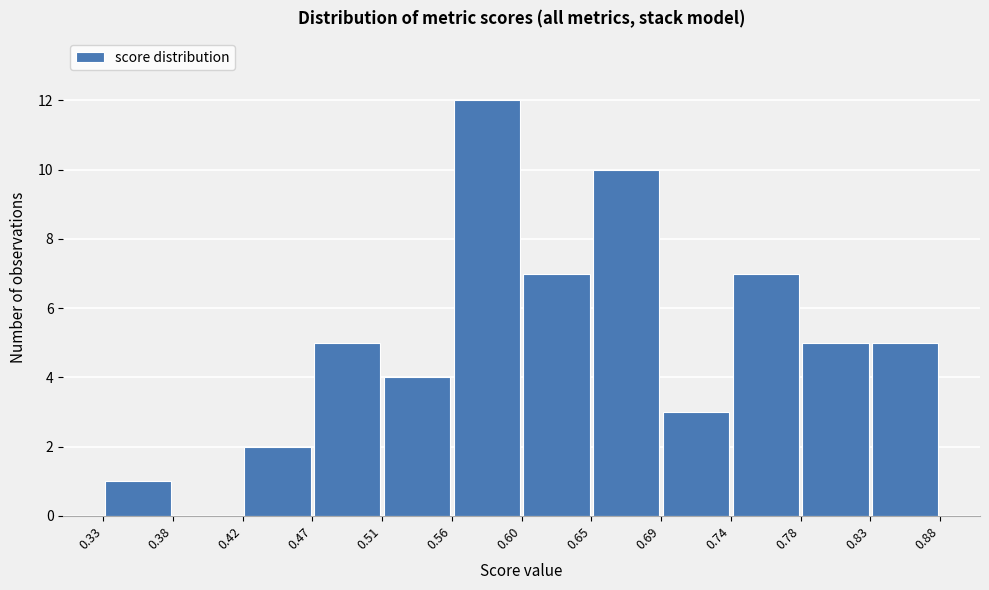

Which range on the x-axis has the tallest bar?

0.56 to 0.60